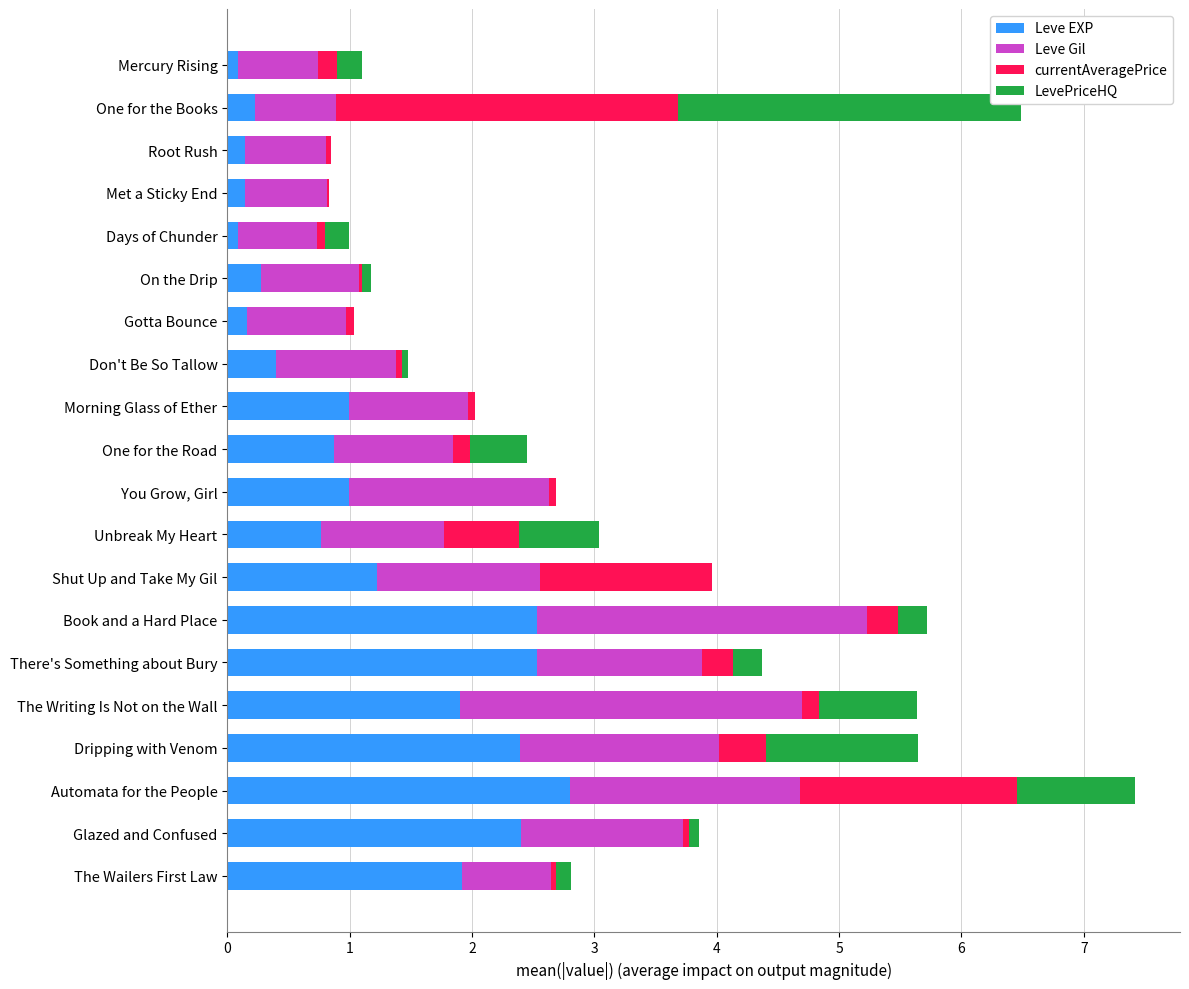

True or false: Leve EXP has a value of 2.8 at The Writing Is Not on the Wall.

False